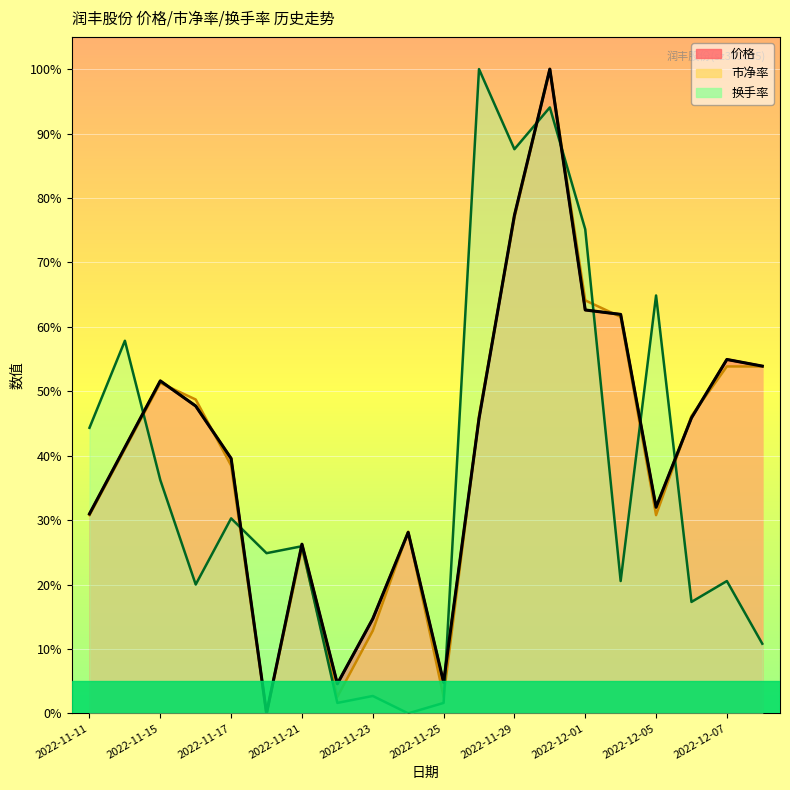

Reading right to left, extract all data points from this chart.

价格: 2022-12-08=53.9	2022-12-07=54.9	2022-12-06=45.9	2022-12-05=32.0	2022-12-02=61.9	2022-12-01=62.6	2022-11-30=100.0	2022-11-29=77.3	2022-11-28=45.8	2022-11-25=4.8	2022-11-24=28.1	2022-11-23=14.7	2022-11-22=4.6	2022-11-21=26.3	2022-11-18=0.0	2022-11-17=39.6	2022-11-16=47.7	2022-11-15=51.6	2022-11-14=41.3	2022-11-11=31.0
市净率: 2022-12-08=53.8	2022-12-07=53.8	2022-12-06=46.2	2022-12-05=30.8	2022-12-02=61.5	2022-12-01=64.1	2022-11-30=100.0	2022-11-29=76.9	2022-11-28=46.2	2022-11-25=2.6	2022-11-24=28.2	2022-11-23=12.8	2022-11-22=2.6	2022-11-21=25.6	2022-11-18=0.0	2022-11-17=38.5	2022-11-16=48.7	2022-11-15=51.3	2022-11-14=41.0	2022-11-11=30.8
换手率: 2022-12-08=10.8	2022-12-07=20.5	2022-12-06=17.3	2022-12-05=64.9	2022-12-02=20.5	2022-12-01=75.1	2022-11-30=94.1	2022-11-29=87.6	2022-11-28=100.0	2022-11-25=1.6	2022-11-24=0.0	2022-11-23=2.7	2022-11-22=1.6	2022-11-21=25.9	2022-11-18=24.9	2022-11-17=30.3	2022-11-16=20.0	2022-11-15=36.2	2022-11-14=57.8	2022-11-11=44.3